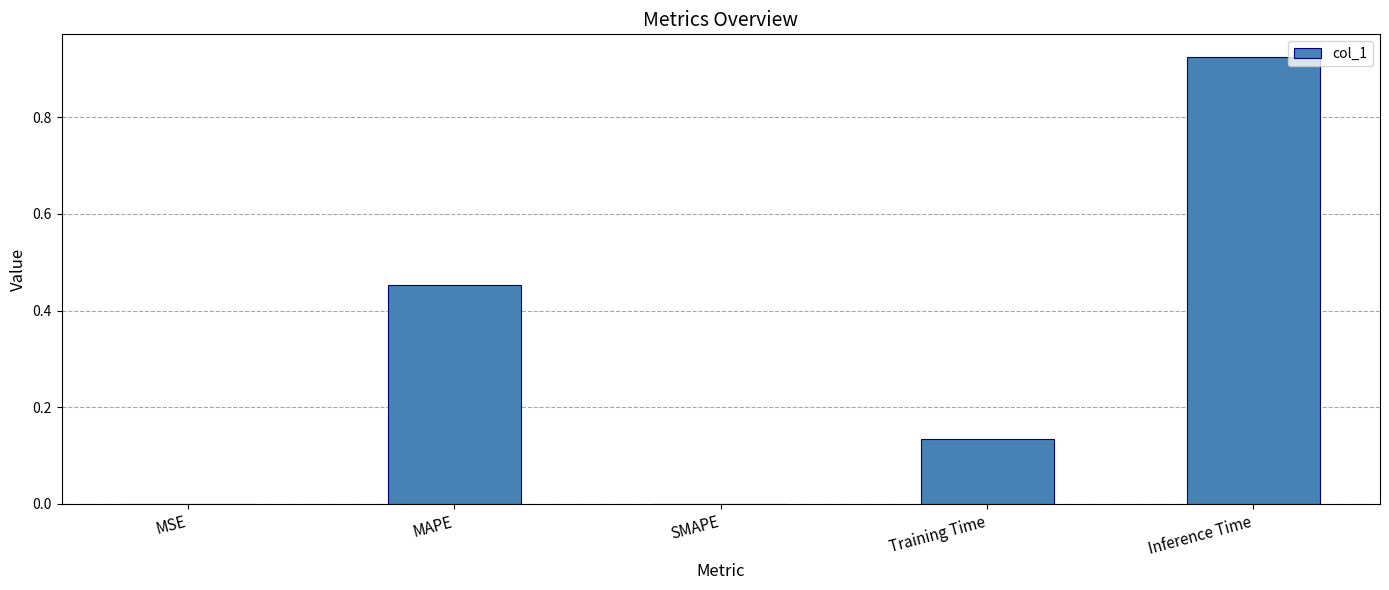

What is the sum of all values?

1.5